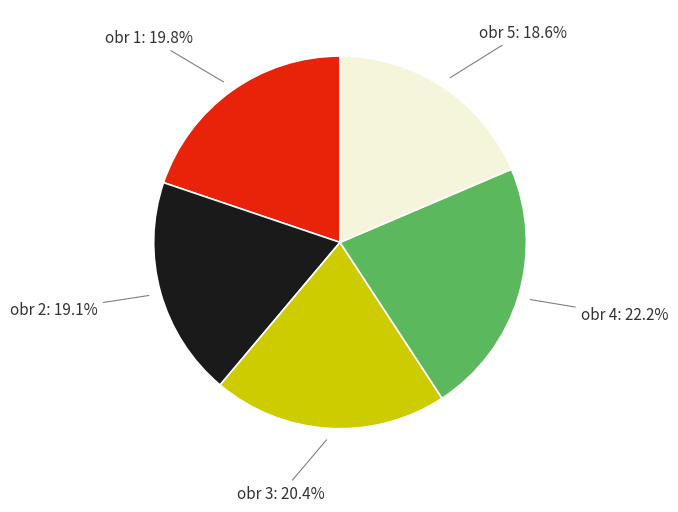

Is the sum of obr 5 and obr 2 greater than half?

No